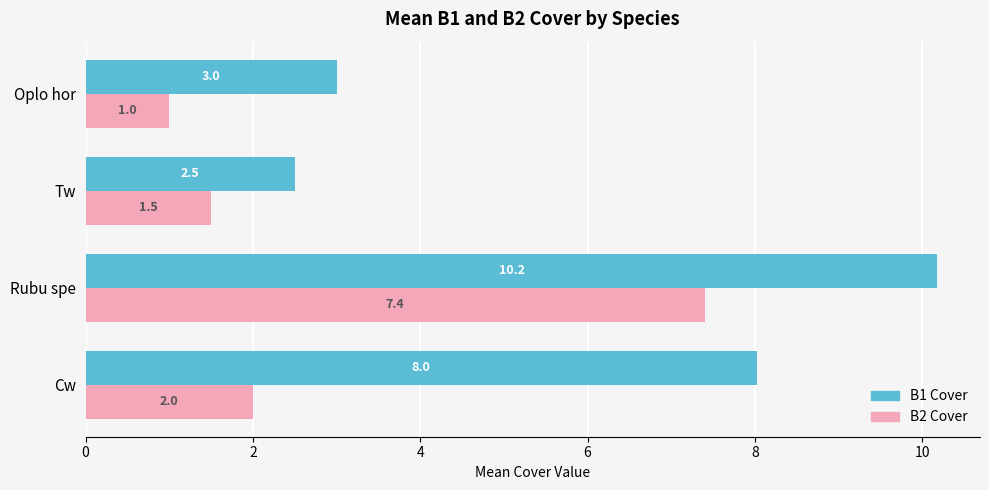

What is the minimum value shown in the chart?

1.0